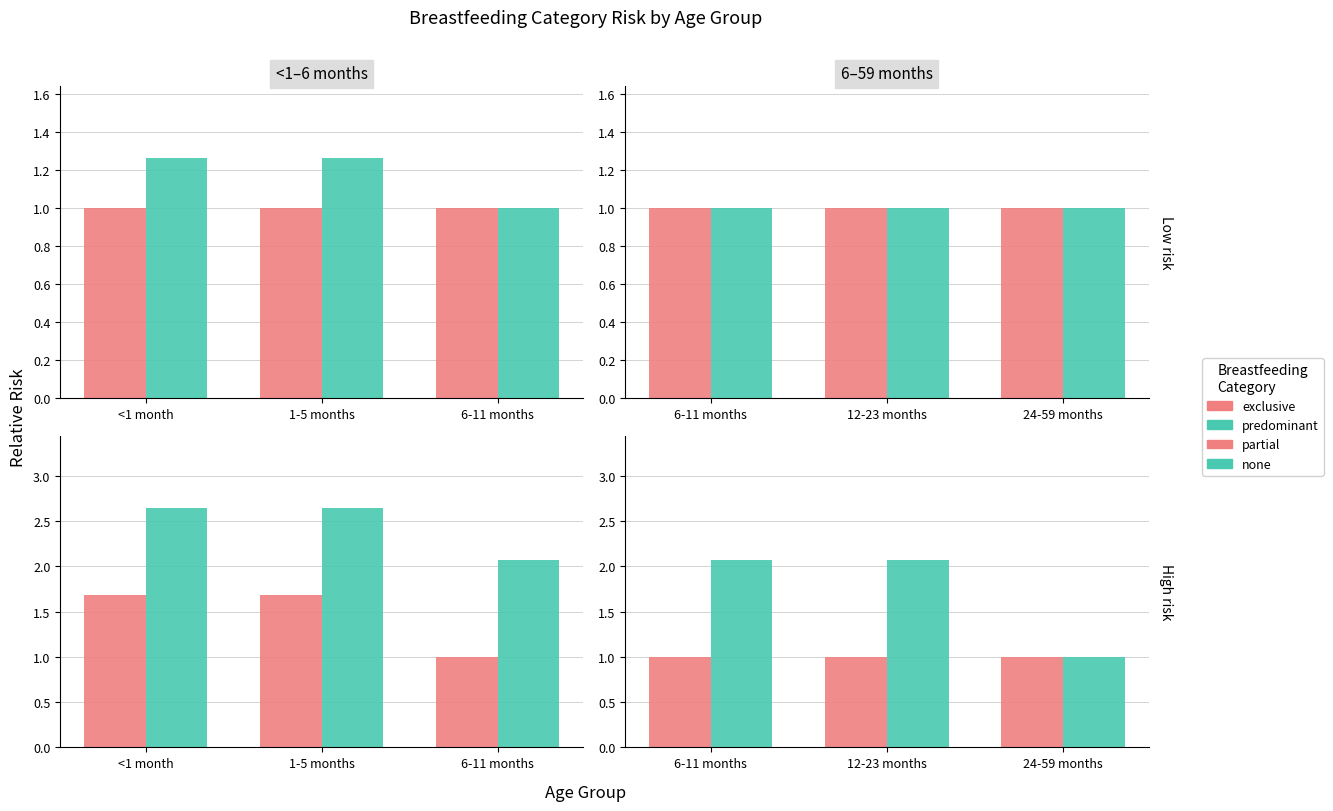

Count the number of categories in the chart.

3